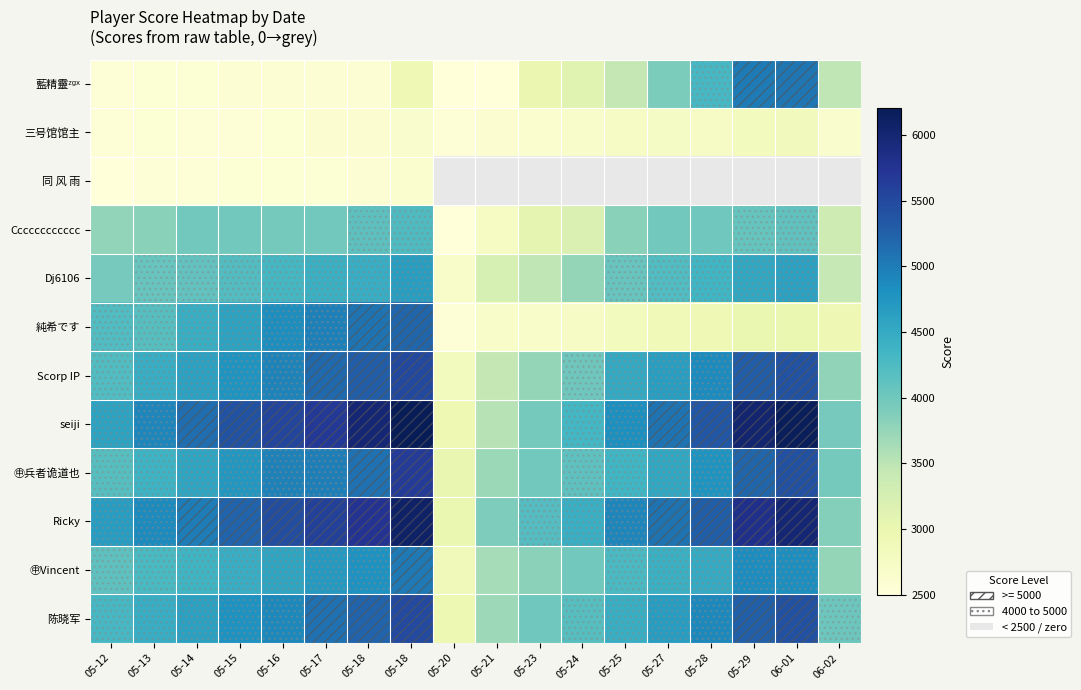

Between 05-28 and 05-20, which is larger?

05-28